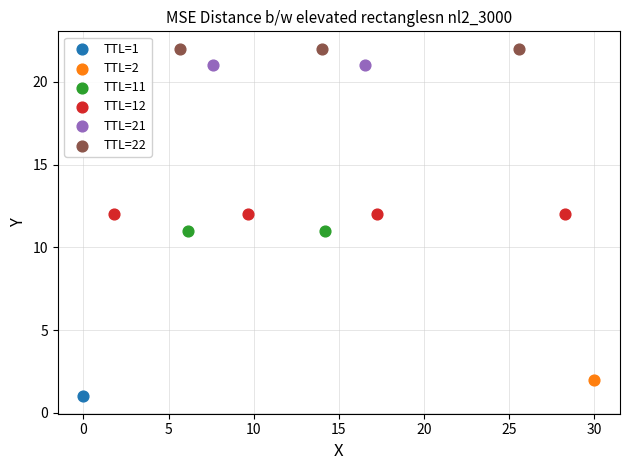

What are all the series names shown in the legend?

TTL=1, TTL=2, TTL=11, TTL=12, TTL=21, TTL=22